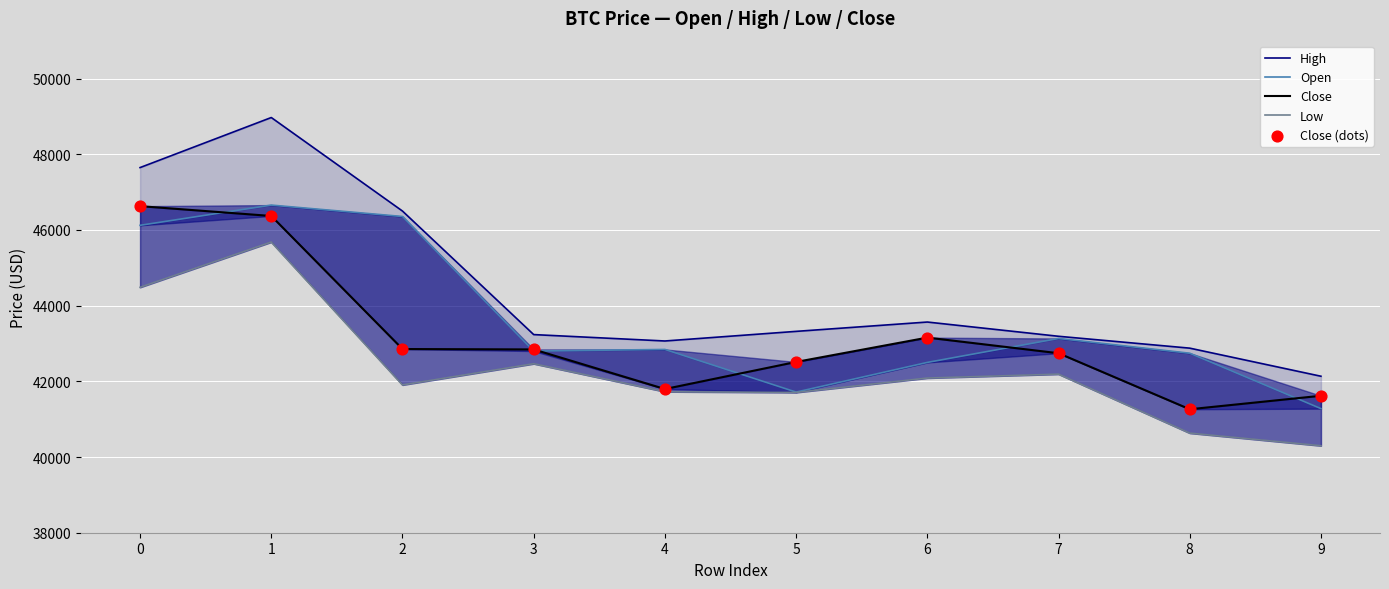

Which series contains the highest Y value?

High